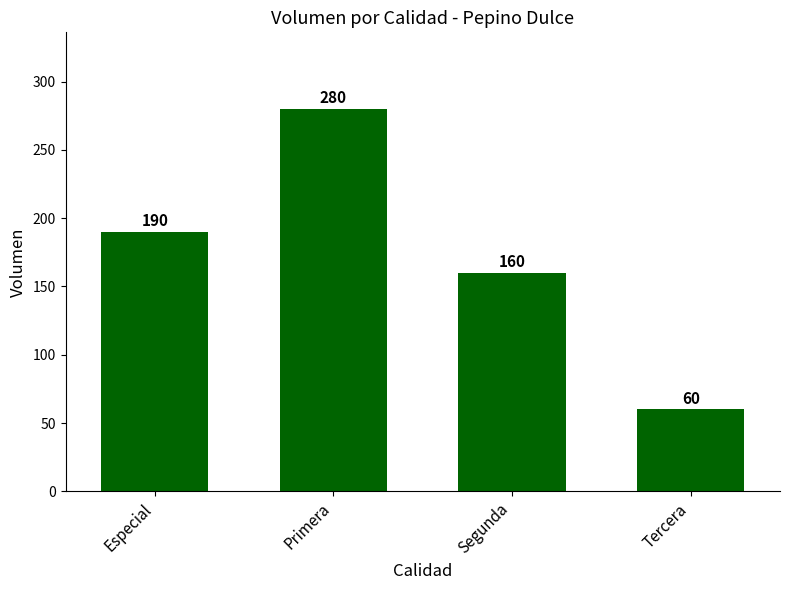

True or false: the data shows 280 at Primera.

True